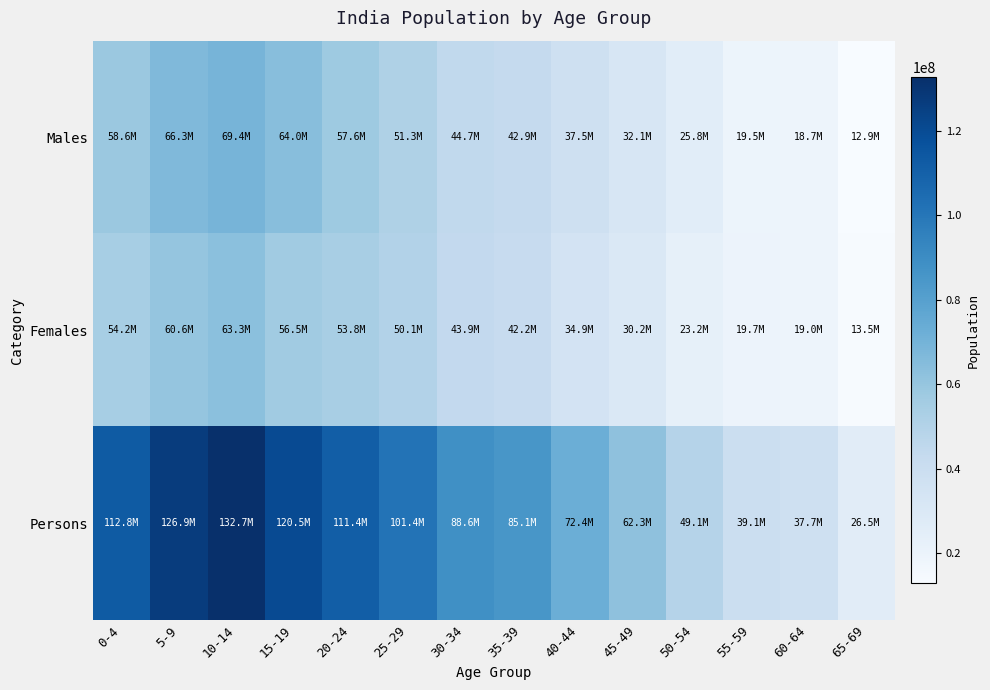

What is the spread (max minus min) of values at 15-19?

63982396